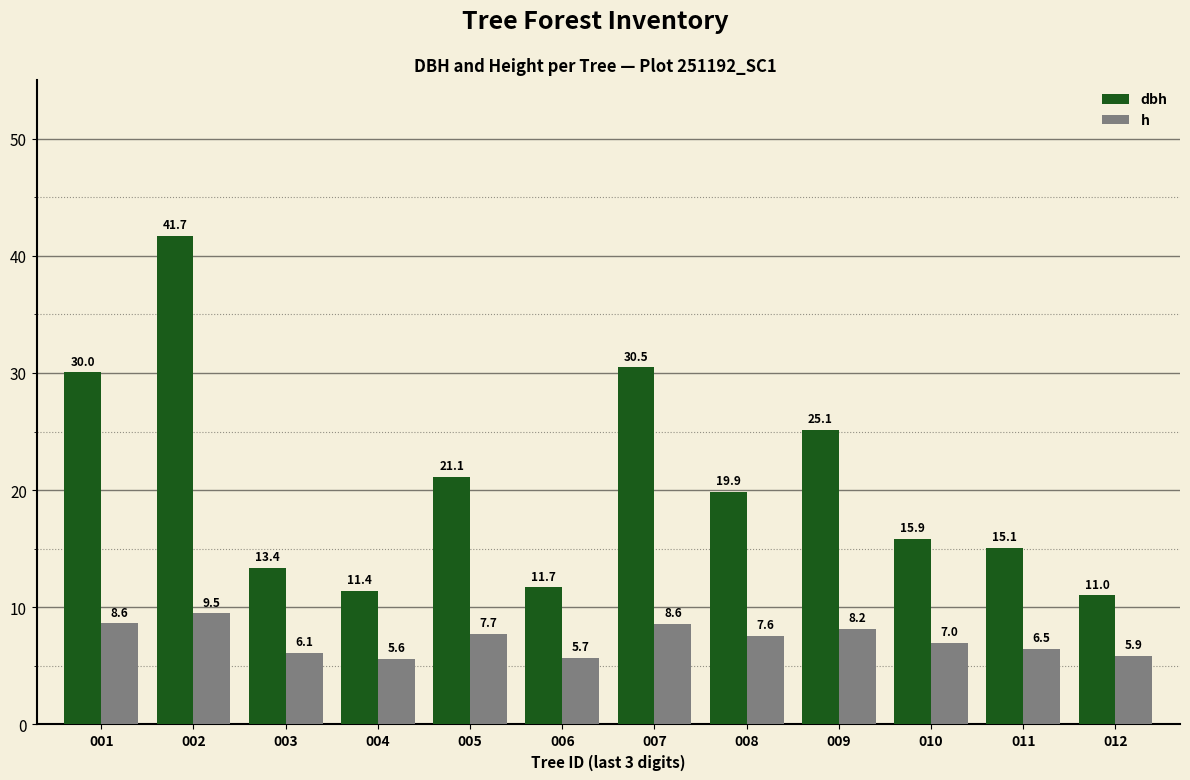

Which series has the largest total across all categories?

dbh